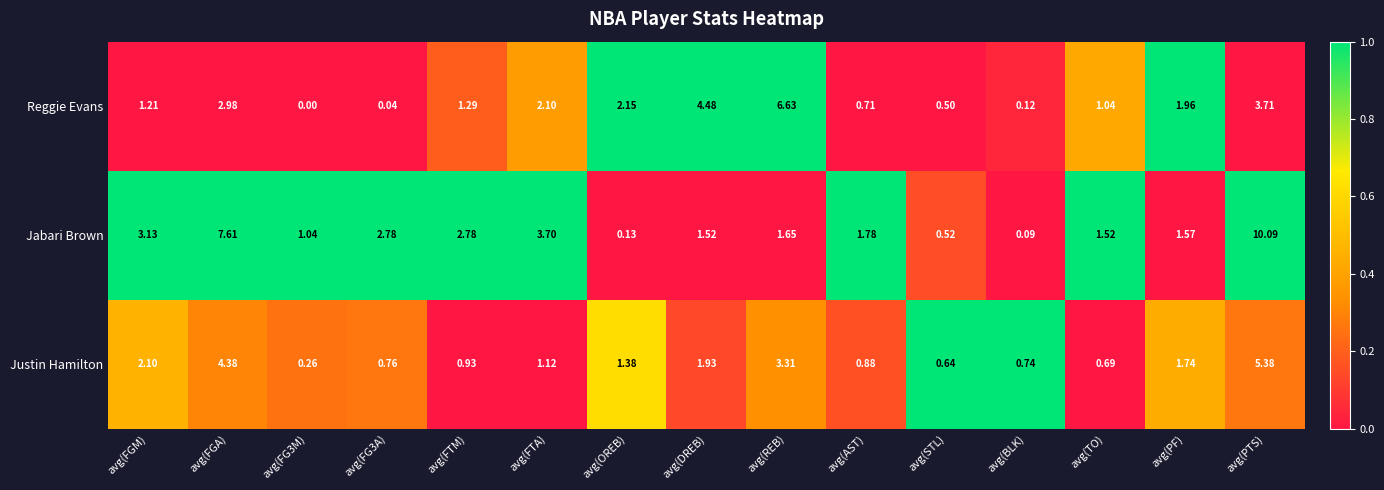

Count the number of categories in the chart.

15